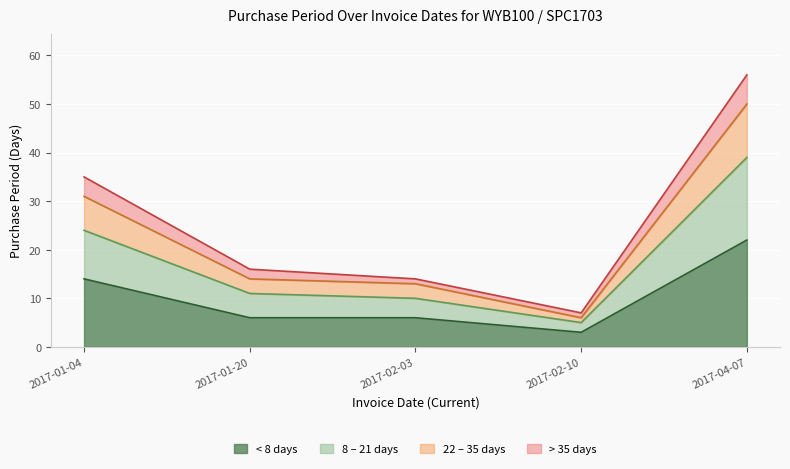

What is the smallest value displayed?

7